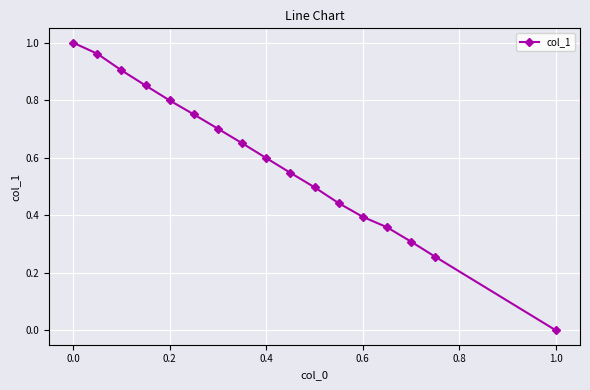

What is the value of the 9th point from the left?

0.6